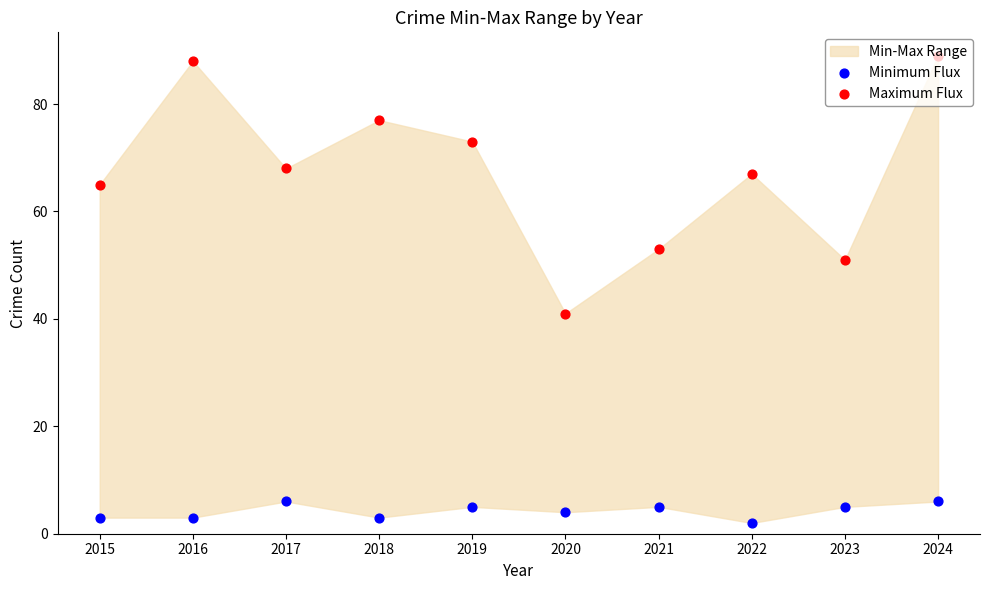

Which series contains the highest Y value?

Maximum Flux